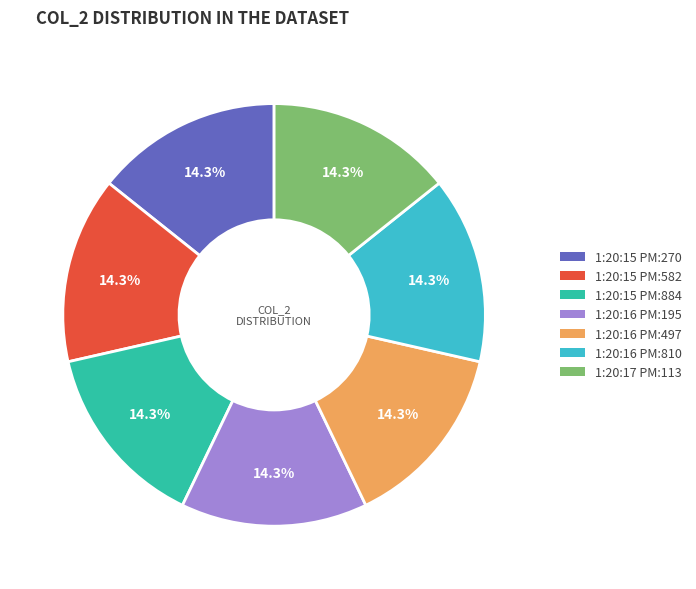

How many segments does this pie chart have?

7